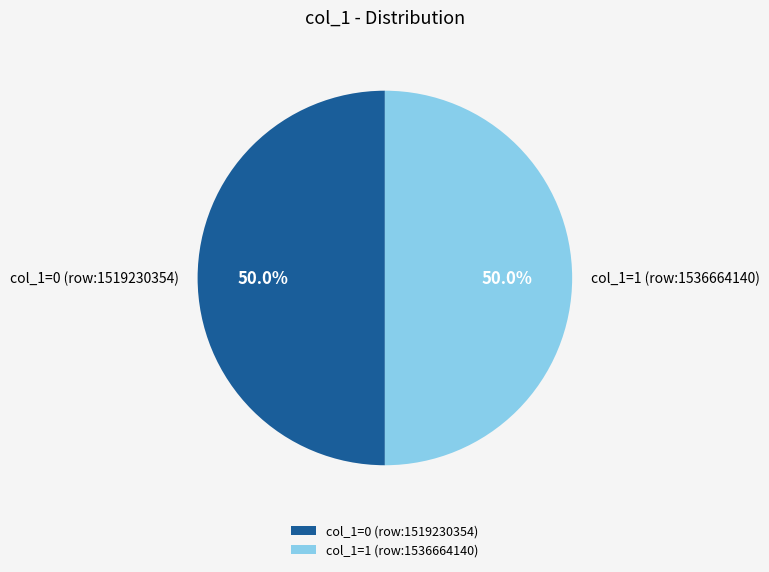

How many slices are in this pie chart?

2